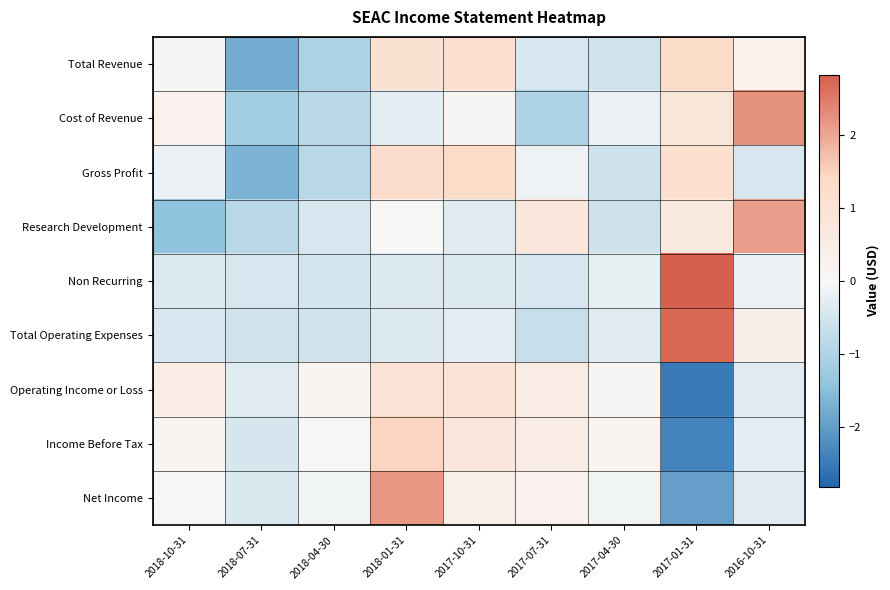

Which label corresponds to the largest value in the chart?

2017-01-31